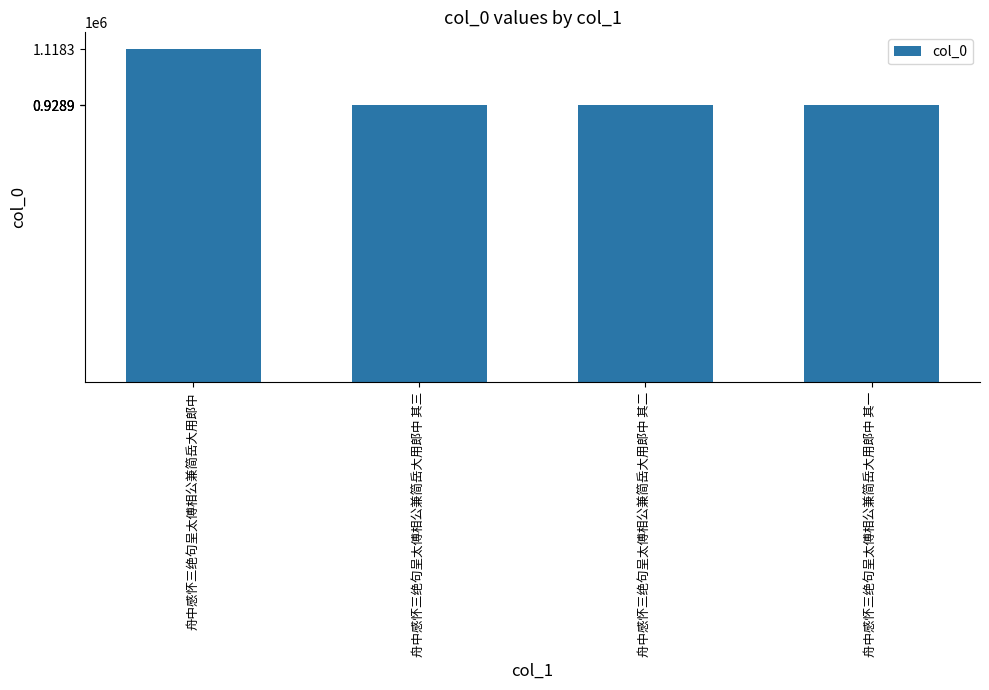

What is the label of the 2nd bar from the right?

舟中感怀三绝句呈太傅相公兼简岳大用郎中 其二